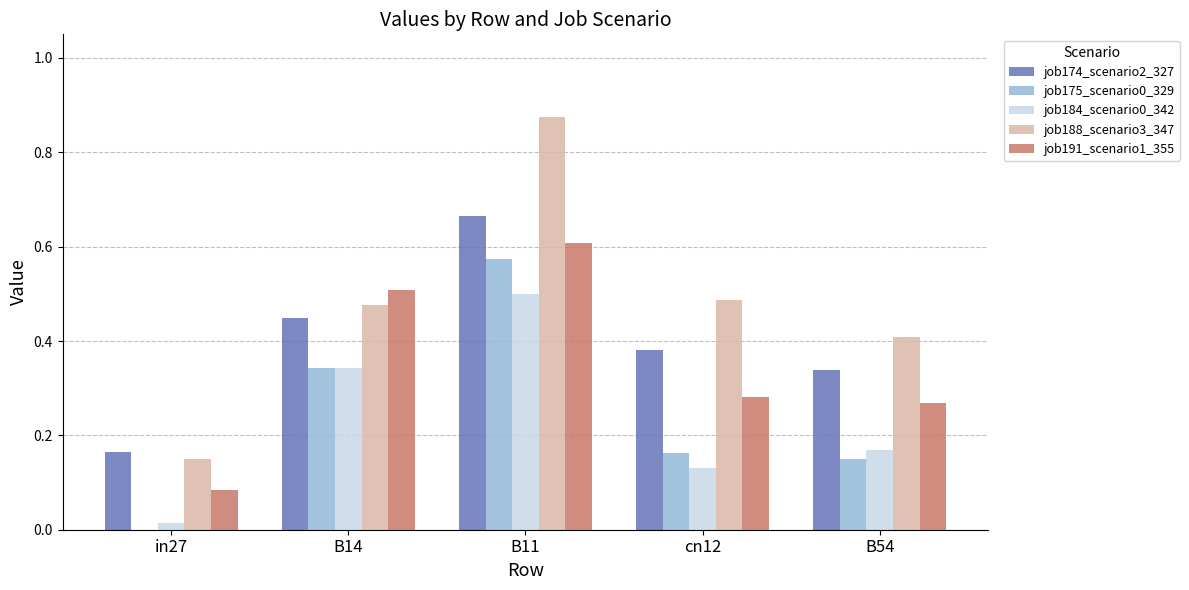

Between B14 and B54, which series saw the biggest shift?

job191_scenario1_355